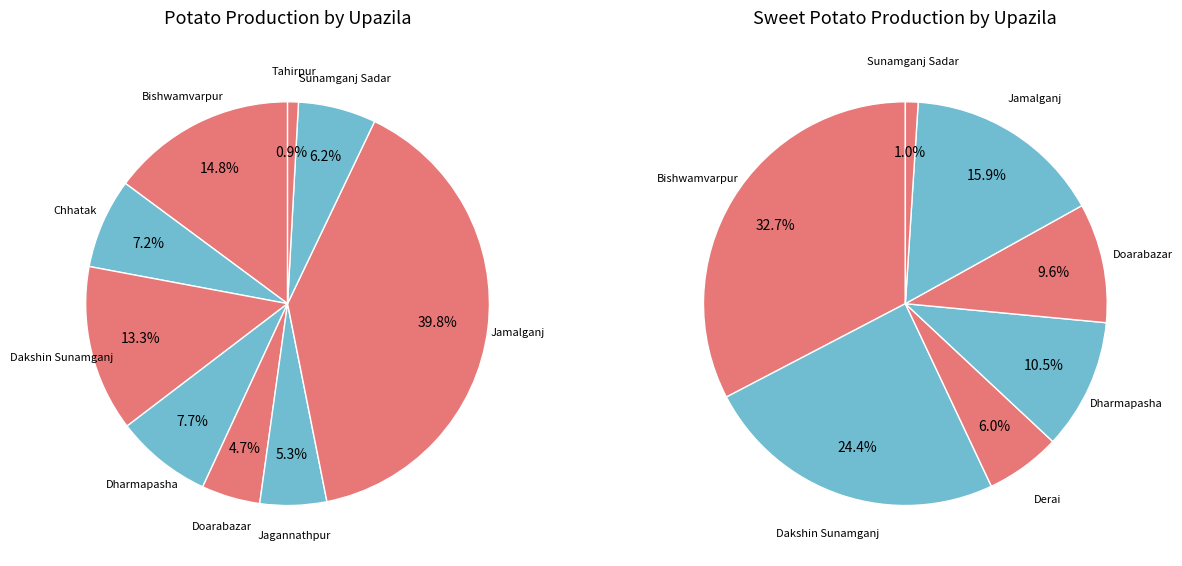

What percentage is the 2 slice, to the nearest percent?

13%